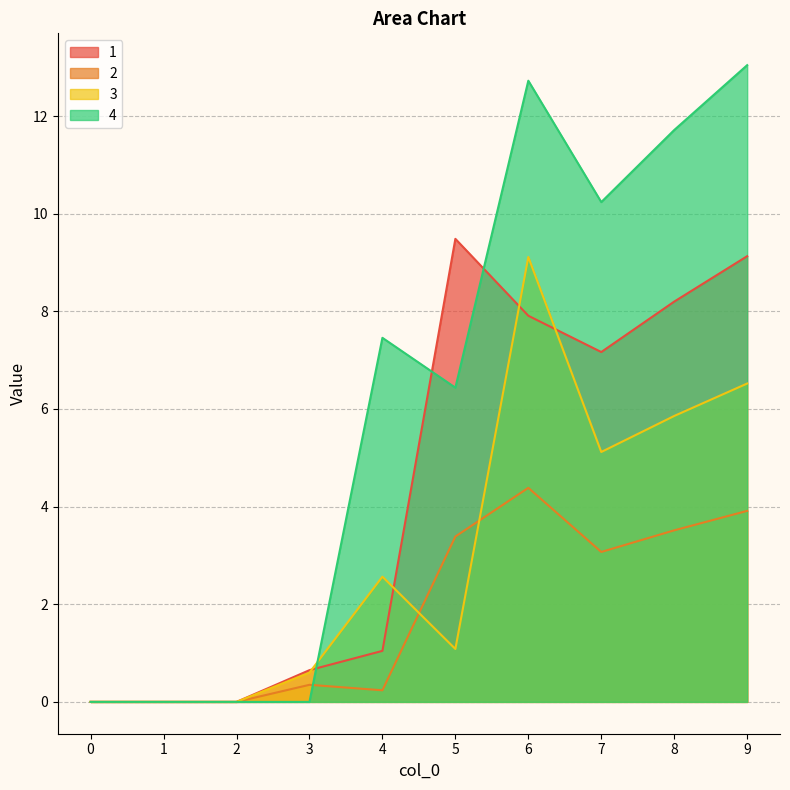

Rank the categories by 2 value from highest to lowest.

6, 9, 8, 5, 7, 3, 4, 0, 1, 2